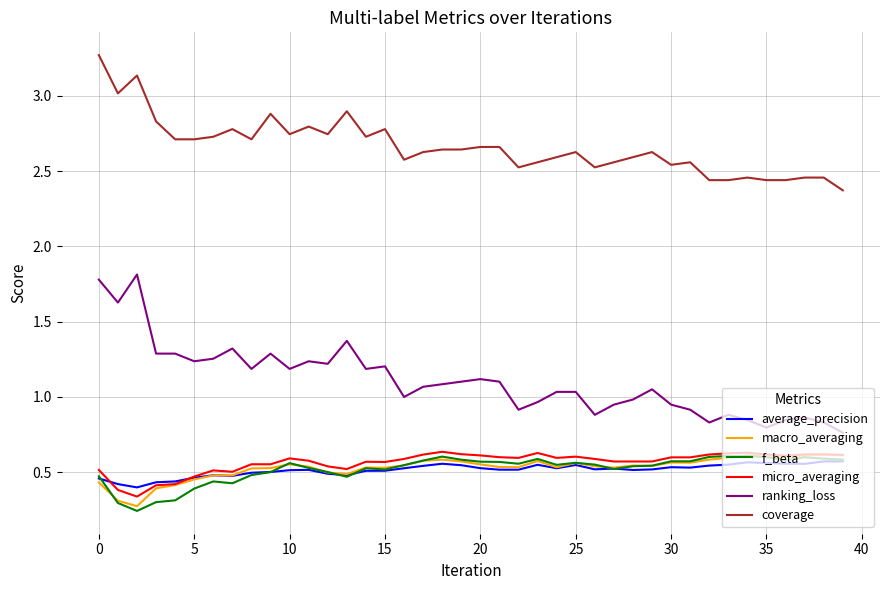

Which series has the widest spread of values?

ranking_loss